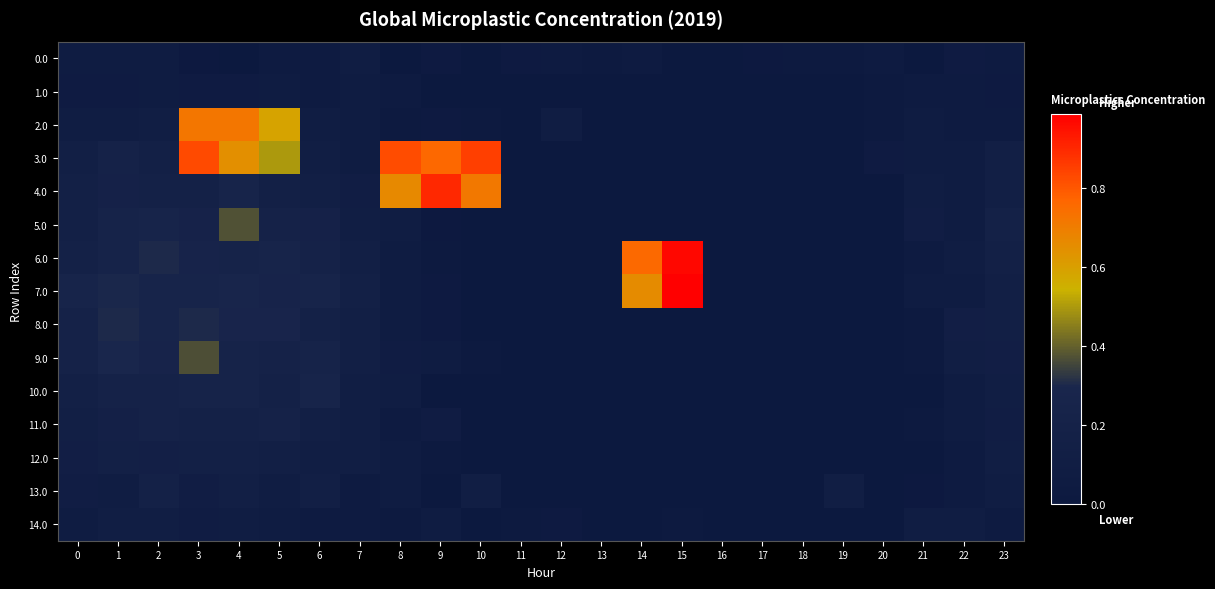

Reading right to left, what are all the values shown in this chart?

0.0: 23=0.0	22=0.1	21=0.0	20=0.0	19=0.0	18=0.0	17=0.0	16=0.0	15=0.0	14=0.0	13=0.0	12=0.1	11=0.0	10=0.0	9=0.0	8=0.0	7=0.1	6=0.0	5=0.0	4=0.0	3=0.0	2=0.1	1=0.1	0=0.1
1.0: 23=0.0	22=0.0	21=0.0	20=0.0	19=0.0	18=0.0	17=0.0	16=0.0	15=0.0	14=0.0	13=0.0	12=0.0	11=0.0	10=0.0	9=0.0	8=0.0	7=0.1	6=0.0	5=0.1	4=0.1	3=0.1	2=0.1	1=0.1	0=0.1
2.0: 23=0.1	22=0.0	21=0.1	20=0.0	19=0.0	18=0.0	17=0.0	16=0.0	15=0.0	14=0.0	13=0.0	12=0.1	11=0.0	10=0.0	9=0.0	8=0.0	7=0.1	6=0.1	5=0.6	4=0.7	3=0.7	2=0.1	1=0.1	0=0.1
3.0: 23=0.1	22=0.1	21=0.1	20=0.1	19=0.0	18=0.0	17=0.0	16=0.0	15=0.0	14=0.0	13=0.0	12=0.0	11=0.0	10=0.8	9=0.8	8=0.8	7=0.1	6=0.1	5=0.5	4=0.6	3=0.8	2=0.2	1=0.2	0=0.1
4.0: 23=0.1	22=0.1	21=0.1	20=0.0	19=0.0	18=0.0	17=0.0	16=0.0	15=0.0	14=0.0	13=0.0	12=0.0	11=0.0	10=0.7	9=0.9	8=0.7	7=0.1	6=0.1	5=0.2	4=0.2	3=0.2	2=0.2	1=0.2	0=0.2
5.0: 23=0.2	22=0.1	21=0.1	20=0.0	19=0.0	18=0.0	17=0.0	16=0.0	15=0.0	14=0.0	13=0.0	12=0.0	11=0.0	10=0.0	9=0.0	8=0.1	7=0.1	6=0.2	5=0.2	4=0.4	3=0.2	2=0.3	1=0.2	0=0.2
6.0: 23=0.2	22=0.1	21=0.0	20=0.0	19=0.0	18=0.0	17=0.0	16=0.0	15=1.0	14=0.8	13=0.0	12=0.0	11=0.0	10=0.0	9=0.0	8=0.1	7=0.1	6=0.2	5=0.2	4=0.2	3=0.2	2=0.3	1=0.2	0=0.2
7.0: 23=0.1	22=0.1	21=0.1	20=0.0	19=0.0	18=0.0	17=0.0	16=0.0	15=1.0	14=0.7	13=0.0	12=0.0	11=0.0	10=0.0	9=0.0	8=0.1	7=0.2	6=0.2	5=0.2	4=0.3	3=0.3	2=0.3	1=0.3	0=0.2
8.0: 23=0.1	22=0.1	21=0.0	20=0.0	19=0.0	18=0.0	17=0.0	16=0.0	15=0.0	14=0.0	13=0.0	12=0.0	11=0.0	10=0.0	9=0.0	8=0.1	7=0.1	6=0.2	5=0.3	4=0.3	3=0.3	2=0.2	1=0.3	0=0.2
9.0: 23=0.1	22=0.1	21=0.0	20=0.0	19=0.0	18=0.0	17=0.0	16=0.0	15=0.0	14=0.0	13=0.0	12=0.0	11=0.0	10=0.0	9=0.1	8=0.1	7=0.1	6=0.2	5=0.2	4=0.2	3=0.4	2=0.2	1=0.3	0=0.2
10.0: 23=0.1	22=0.1	21=0.0	20=0.0	19=0.0	18=0.0	17=0.0	16=0.0	15=0.0	14=0.0	13=0.0	12=0.0	11=0.0	10=0.0	9=0.0	8=0.1	7=0.1	6=0.2	5=0.2	4=0.2	3=0.2	2=0.2	1=0.2	0=0.2
11.0: 23=0.1	22=0.1	21=0.0	20=0.0	19=0.0	18=0.0	17=0.0	16=0.0	15=0.0	14=0.0	13=0.0	12=0.0	11=0.0	10=0.0	9=0.1	8=0.0	7=0.1	6=0.1	5=0.2	4=0.2	3=0.2	2=0.2	1=0.2	0=0.1
12.0: 23=0.1	22=0.1	21=0.0	20=0.0	19=0.0	18=0.0	17=0.0	16=0.0	15=0.0	14=0.0	13=0.0	12=0.0	11=0.0	10=0.0	9=0.0	8=0.1	7=0.1	6=0.1	5=0.1	4=0.2	3=0.2	2=0.1	1=0.2	0=0.1
13.0: 23=0.1	22=0.0	21=0.0	20=0.0	19=0.1	18=0.0	17=0.0	16=0.0	15=0.0	14=0.0	13=0.0	12=0.0	11=0.0	10=0.1	9=0.0	8=0.1	7=0.1	6=0.1	5=0.1	4=0.1	3=0.1	2=0.2	1=0.1	0=0.1
14.0: 23=0.0	22=0.1	21=0.1	20=0.0	19=0.0	18=0.0	17=0.0	16=0.0	15=0.0	14=0.0	13=0.0	12=0.0	11=0.0	10=0.0	9=0.1	8=0.0	7=0.0	6=0.0	5=0.1	4=0.1	3=0.1	2=0.1	1=0.1	0=0.1